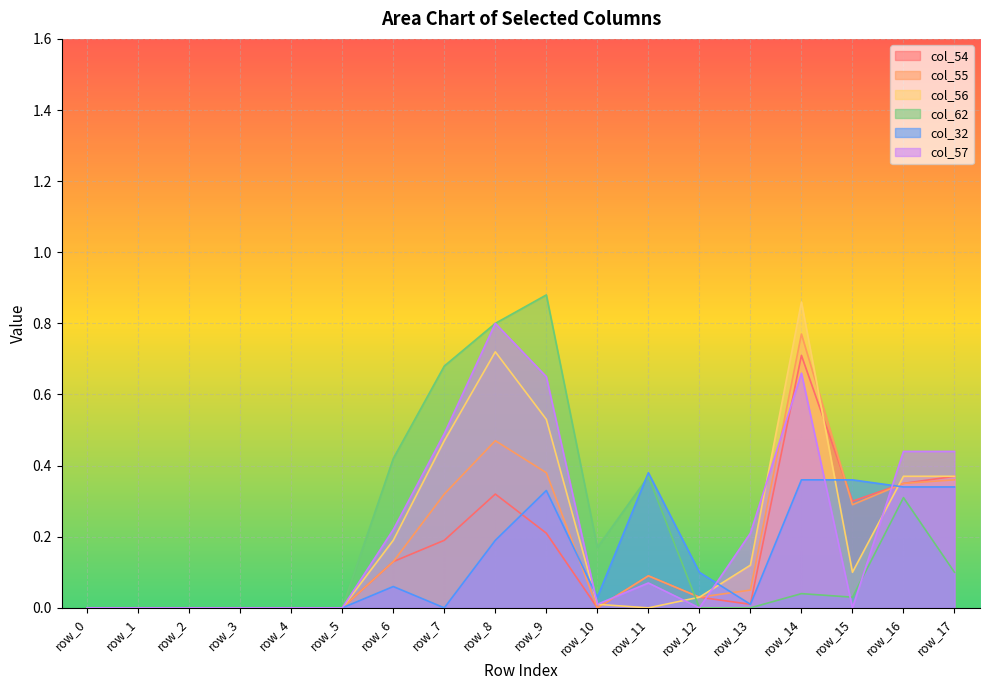

What is the average value of the col_55 series?

0.2